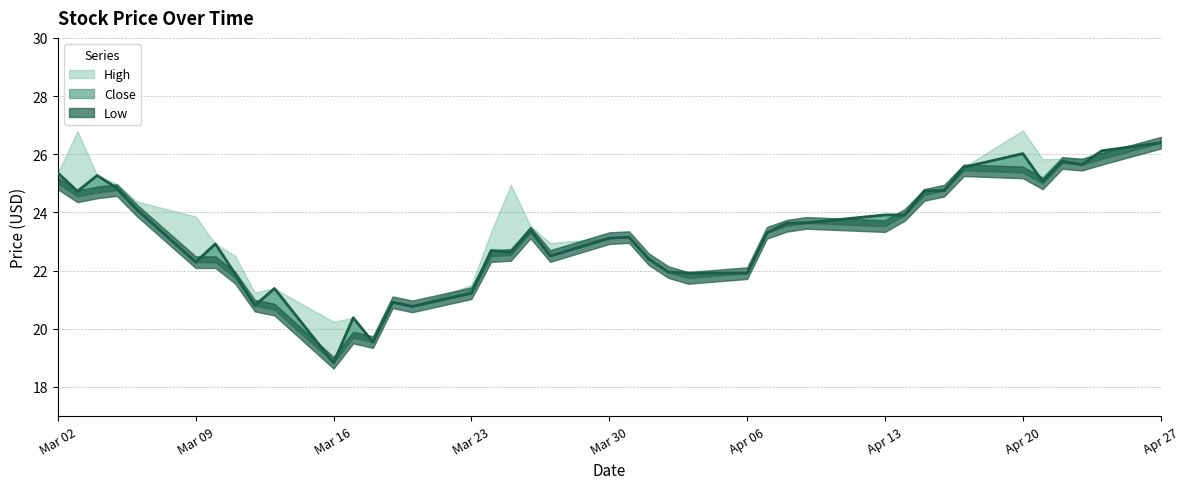

Between 2020-03-11 and 2020-03-03, which is larger?

2020-03-03